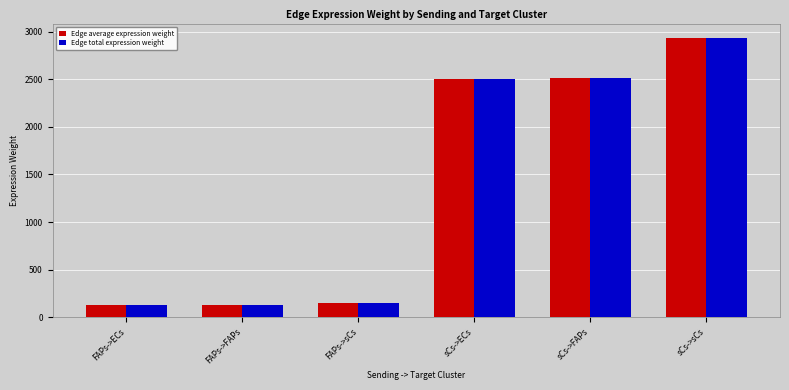

Is it true that Edge total expression weight equals 4291.4 at sCs->FAPs?

False